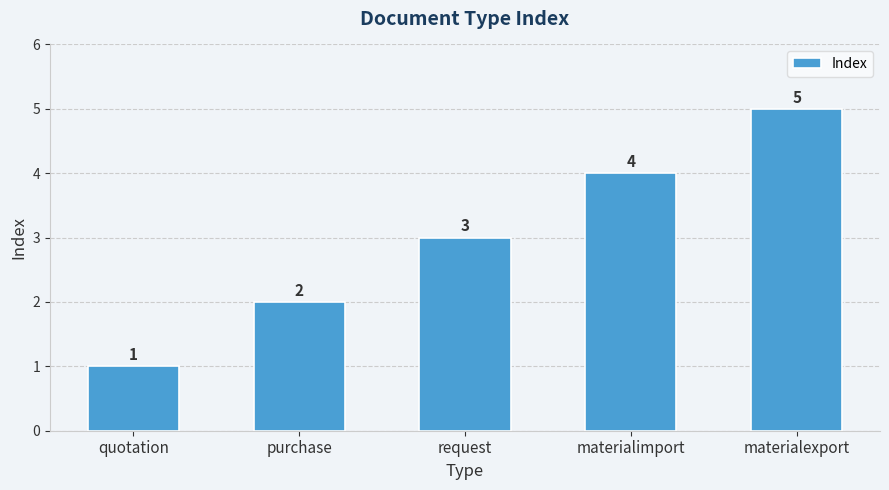

What position from the right is quotation?

5